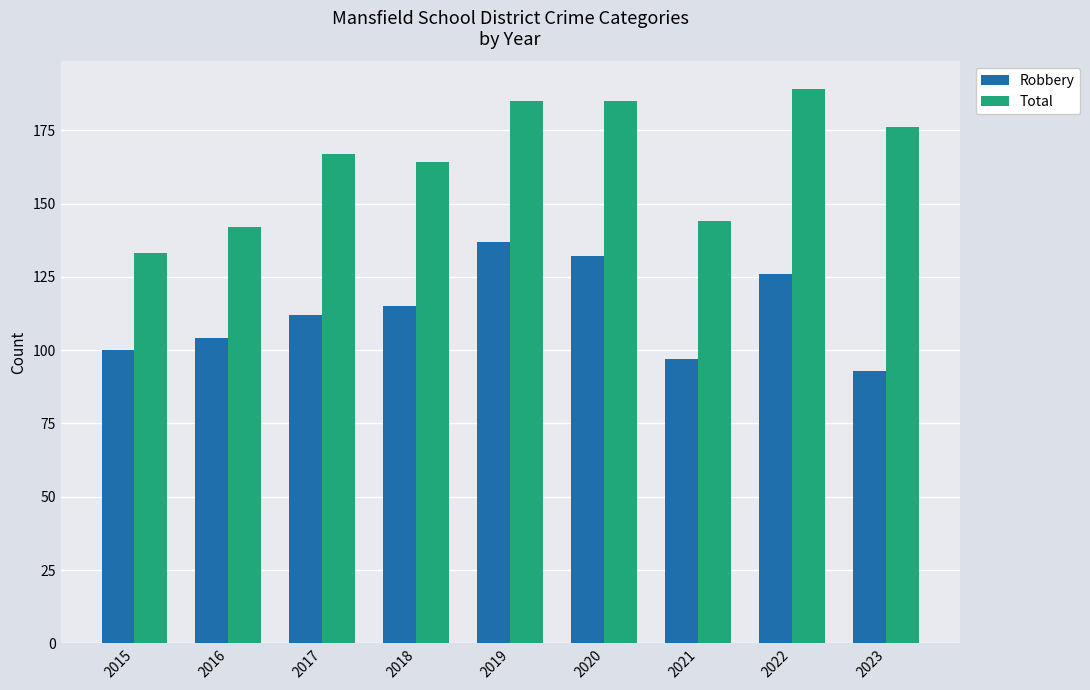

The value of Total at 2020 is 185. True or false?

True